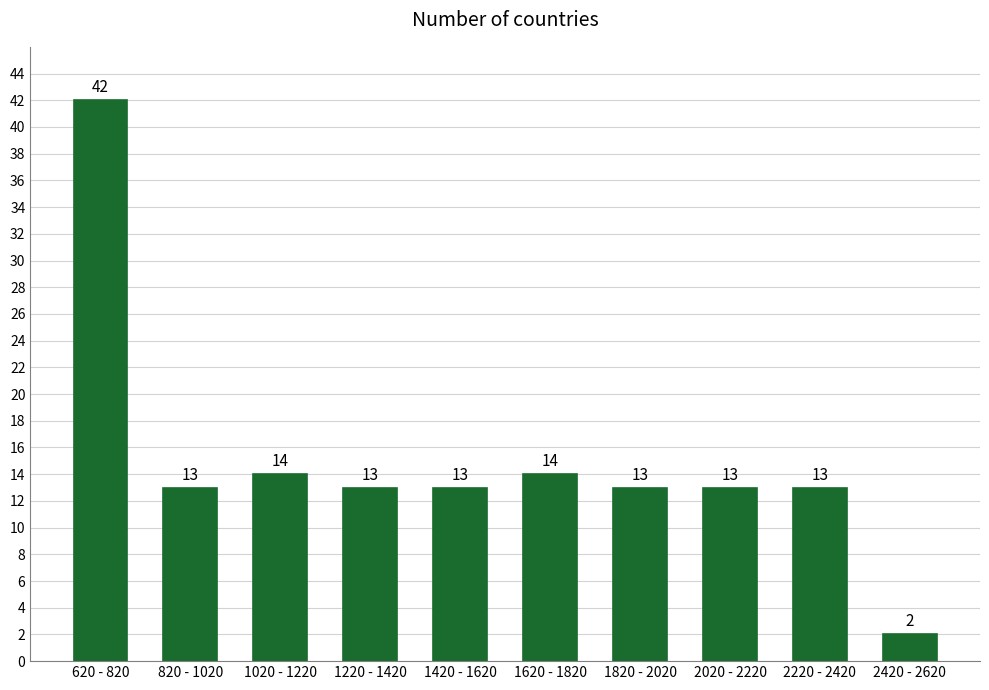

Reading left to right, extract all data points from this chart.

42	13	14	13	13	14	13	13	13	2